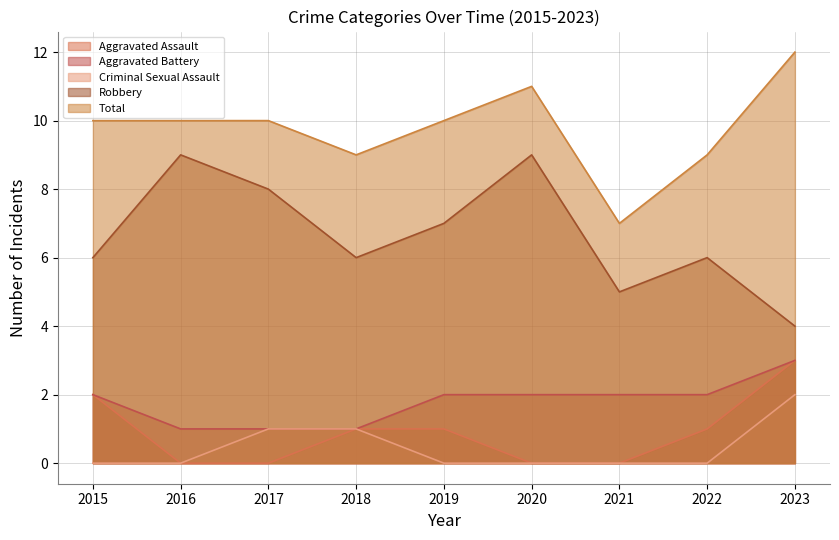

Is it true that Total equals 11 at 2020?

True